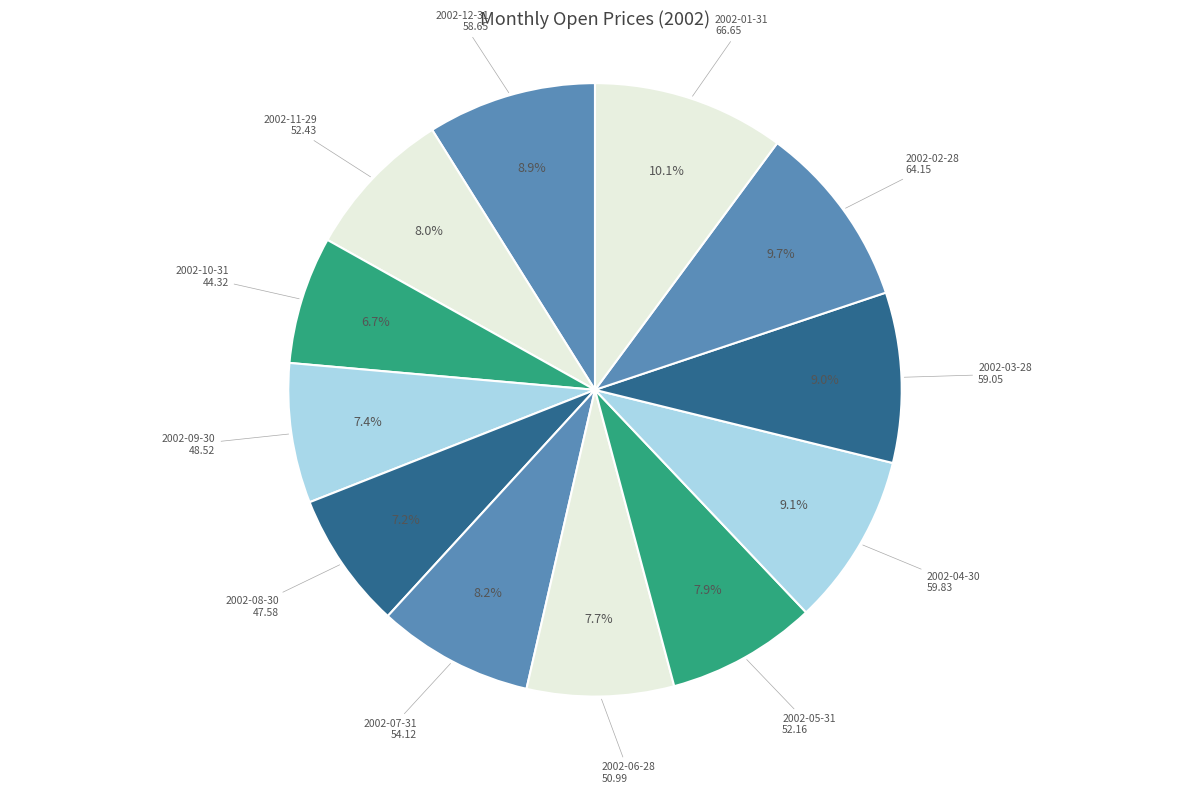

What is the smallest slice in the pie chart?

2002-10-31